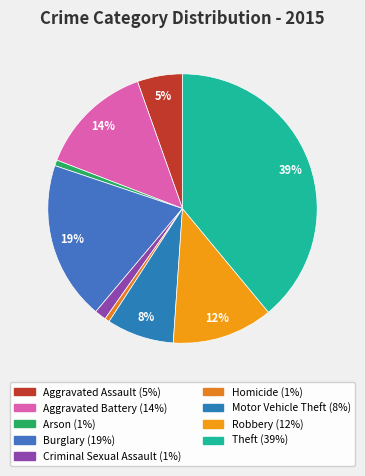

How many segments does this pie chart have?

9